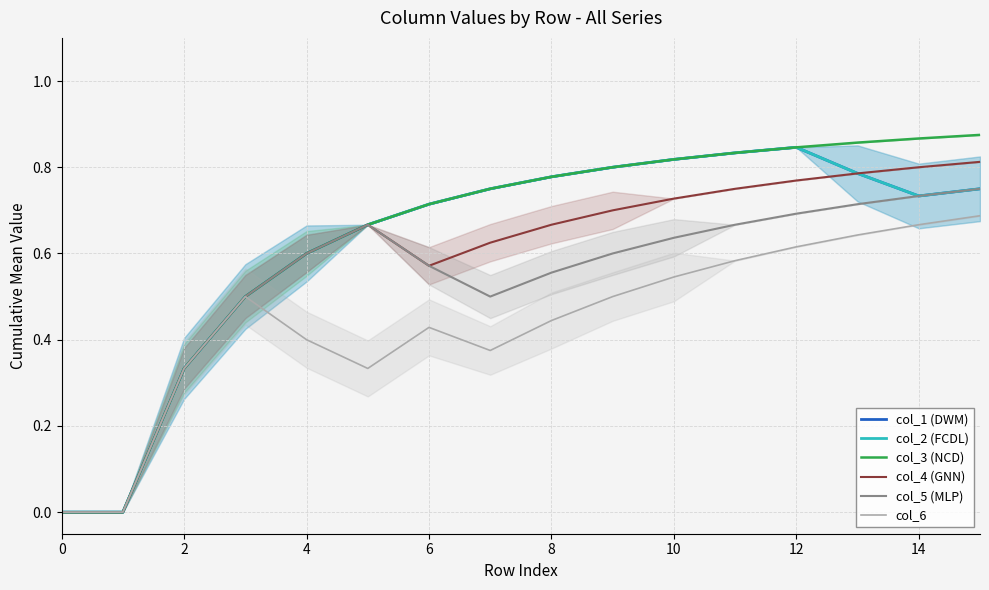

At 6, list the series in order from largest to smallest.

col_1 (DWM), col_2 (FCDL), col_3 (NCD), col_4 (GNN), col_5 (MLP), col_6